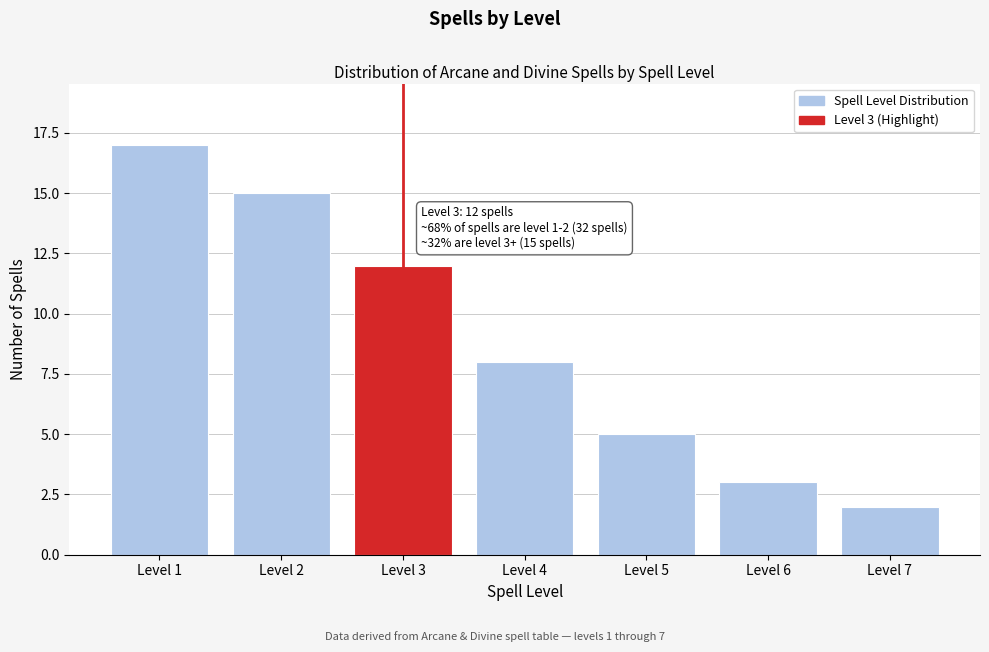

Reading right to left, transcribe all the data shown in this chart.

Level 7=2	Level 6=3	Level 5=5	Level 4=8	Level 3=12	Level 2=15	Level 1=17